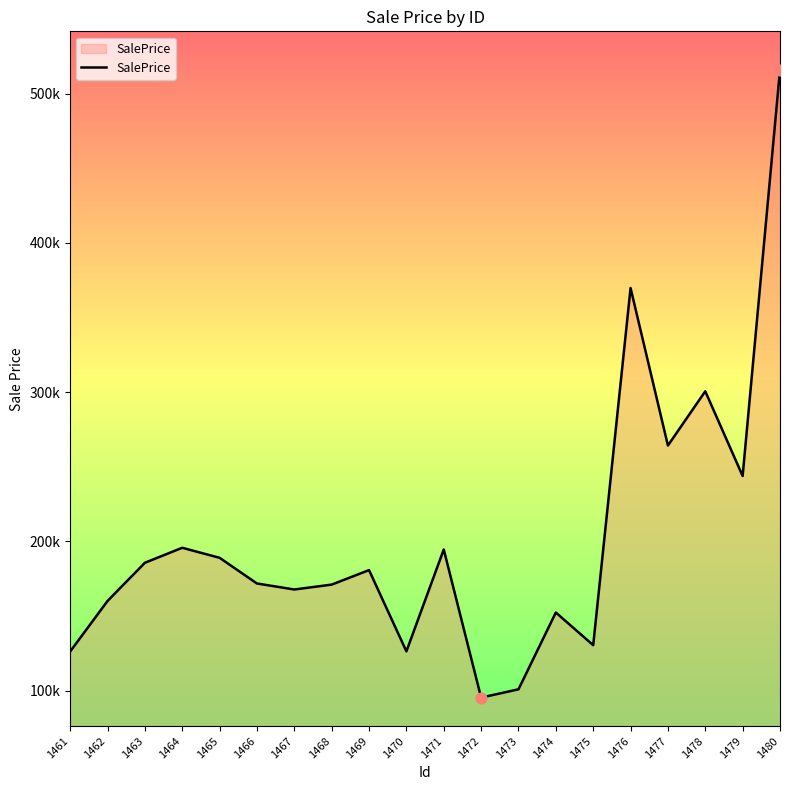

Approximately how many times larger is the value at 1479 compared to 1473?

2.4